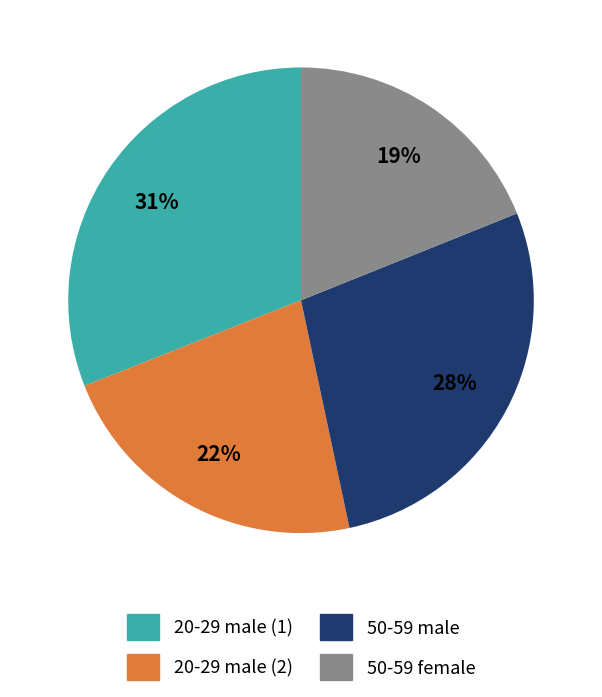

To the nearest percent, what percentage of the pie is 50-59 male?

28%